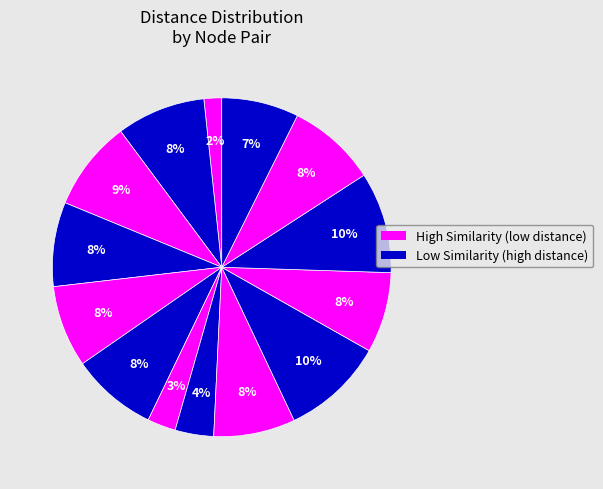

How many segments does this pie chart have?

14